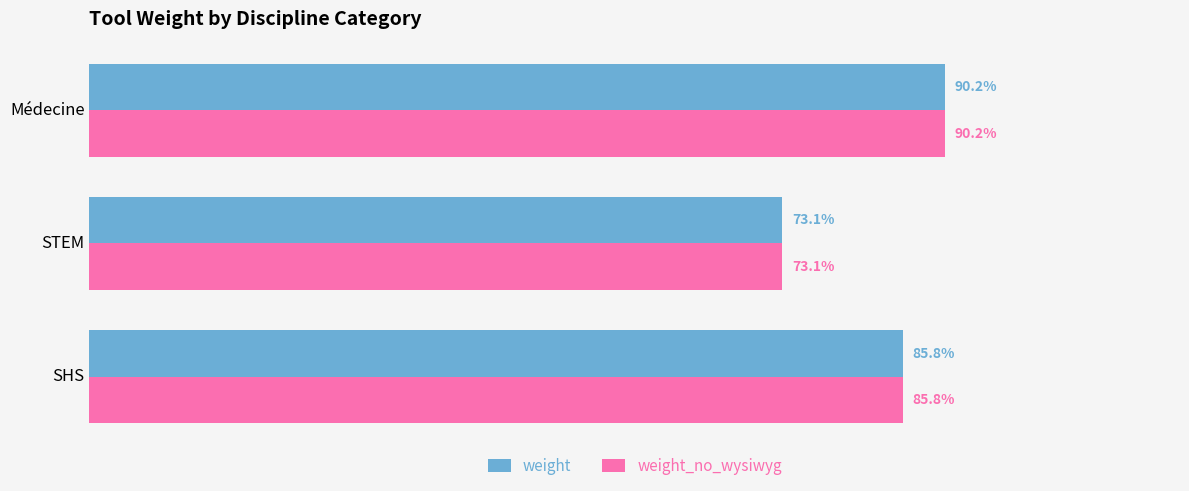

What are all the series names shown in the legend?

weight, weight_no_wysiwyg